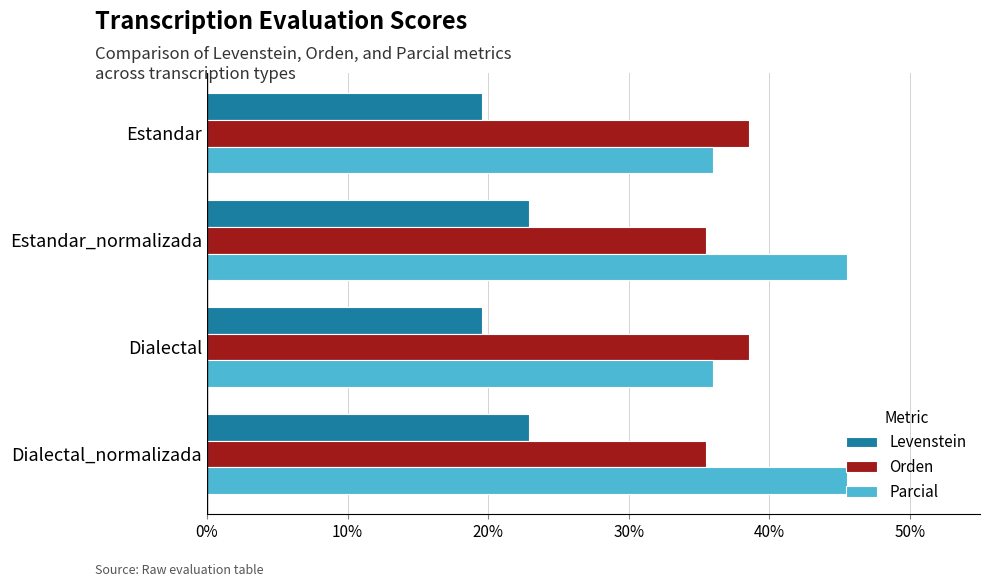

What are all the series names shown in the legend?

Levenstein, Orden, Parcial